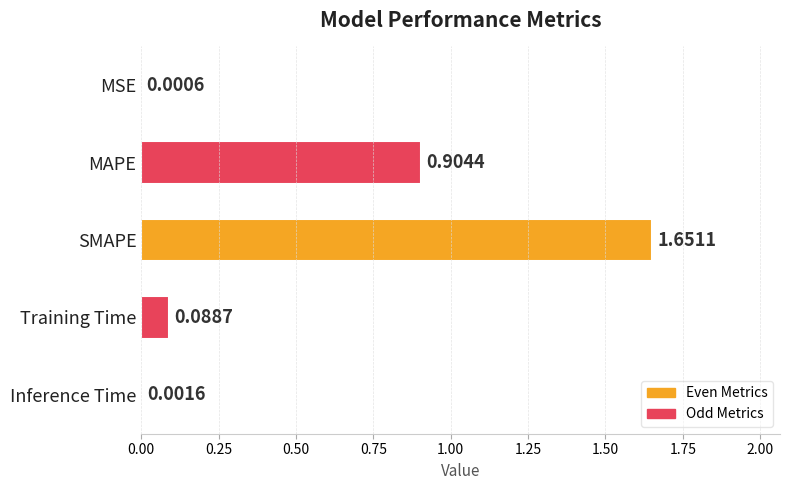

What is the average value?

0.5